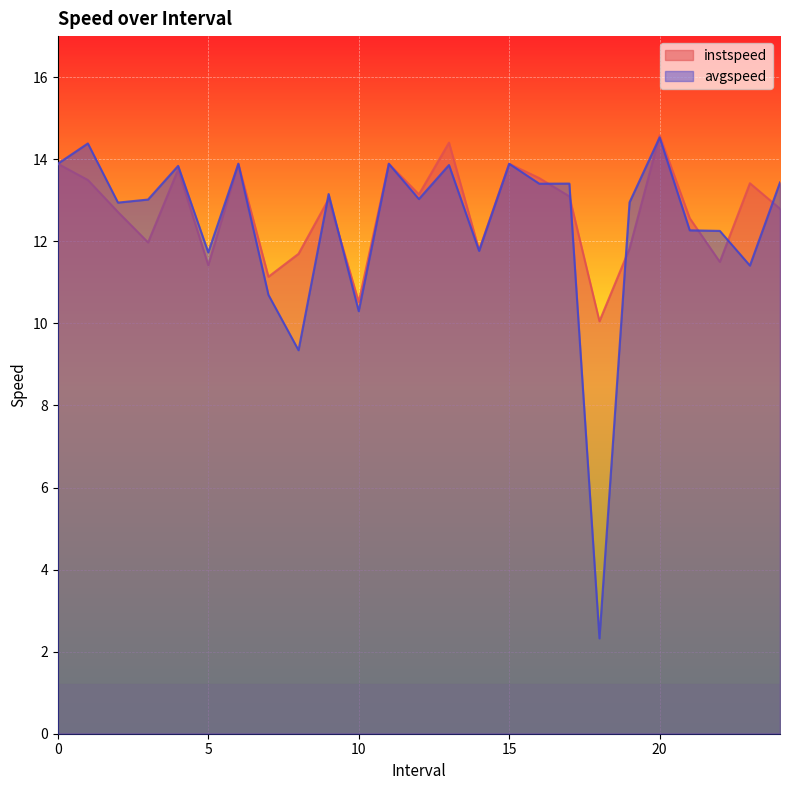

Where is the first local minimum for avgspeed?

2.0